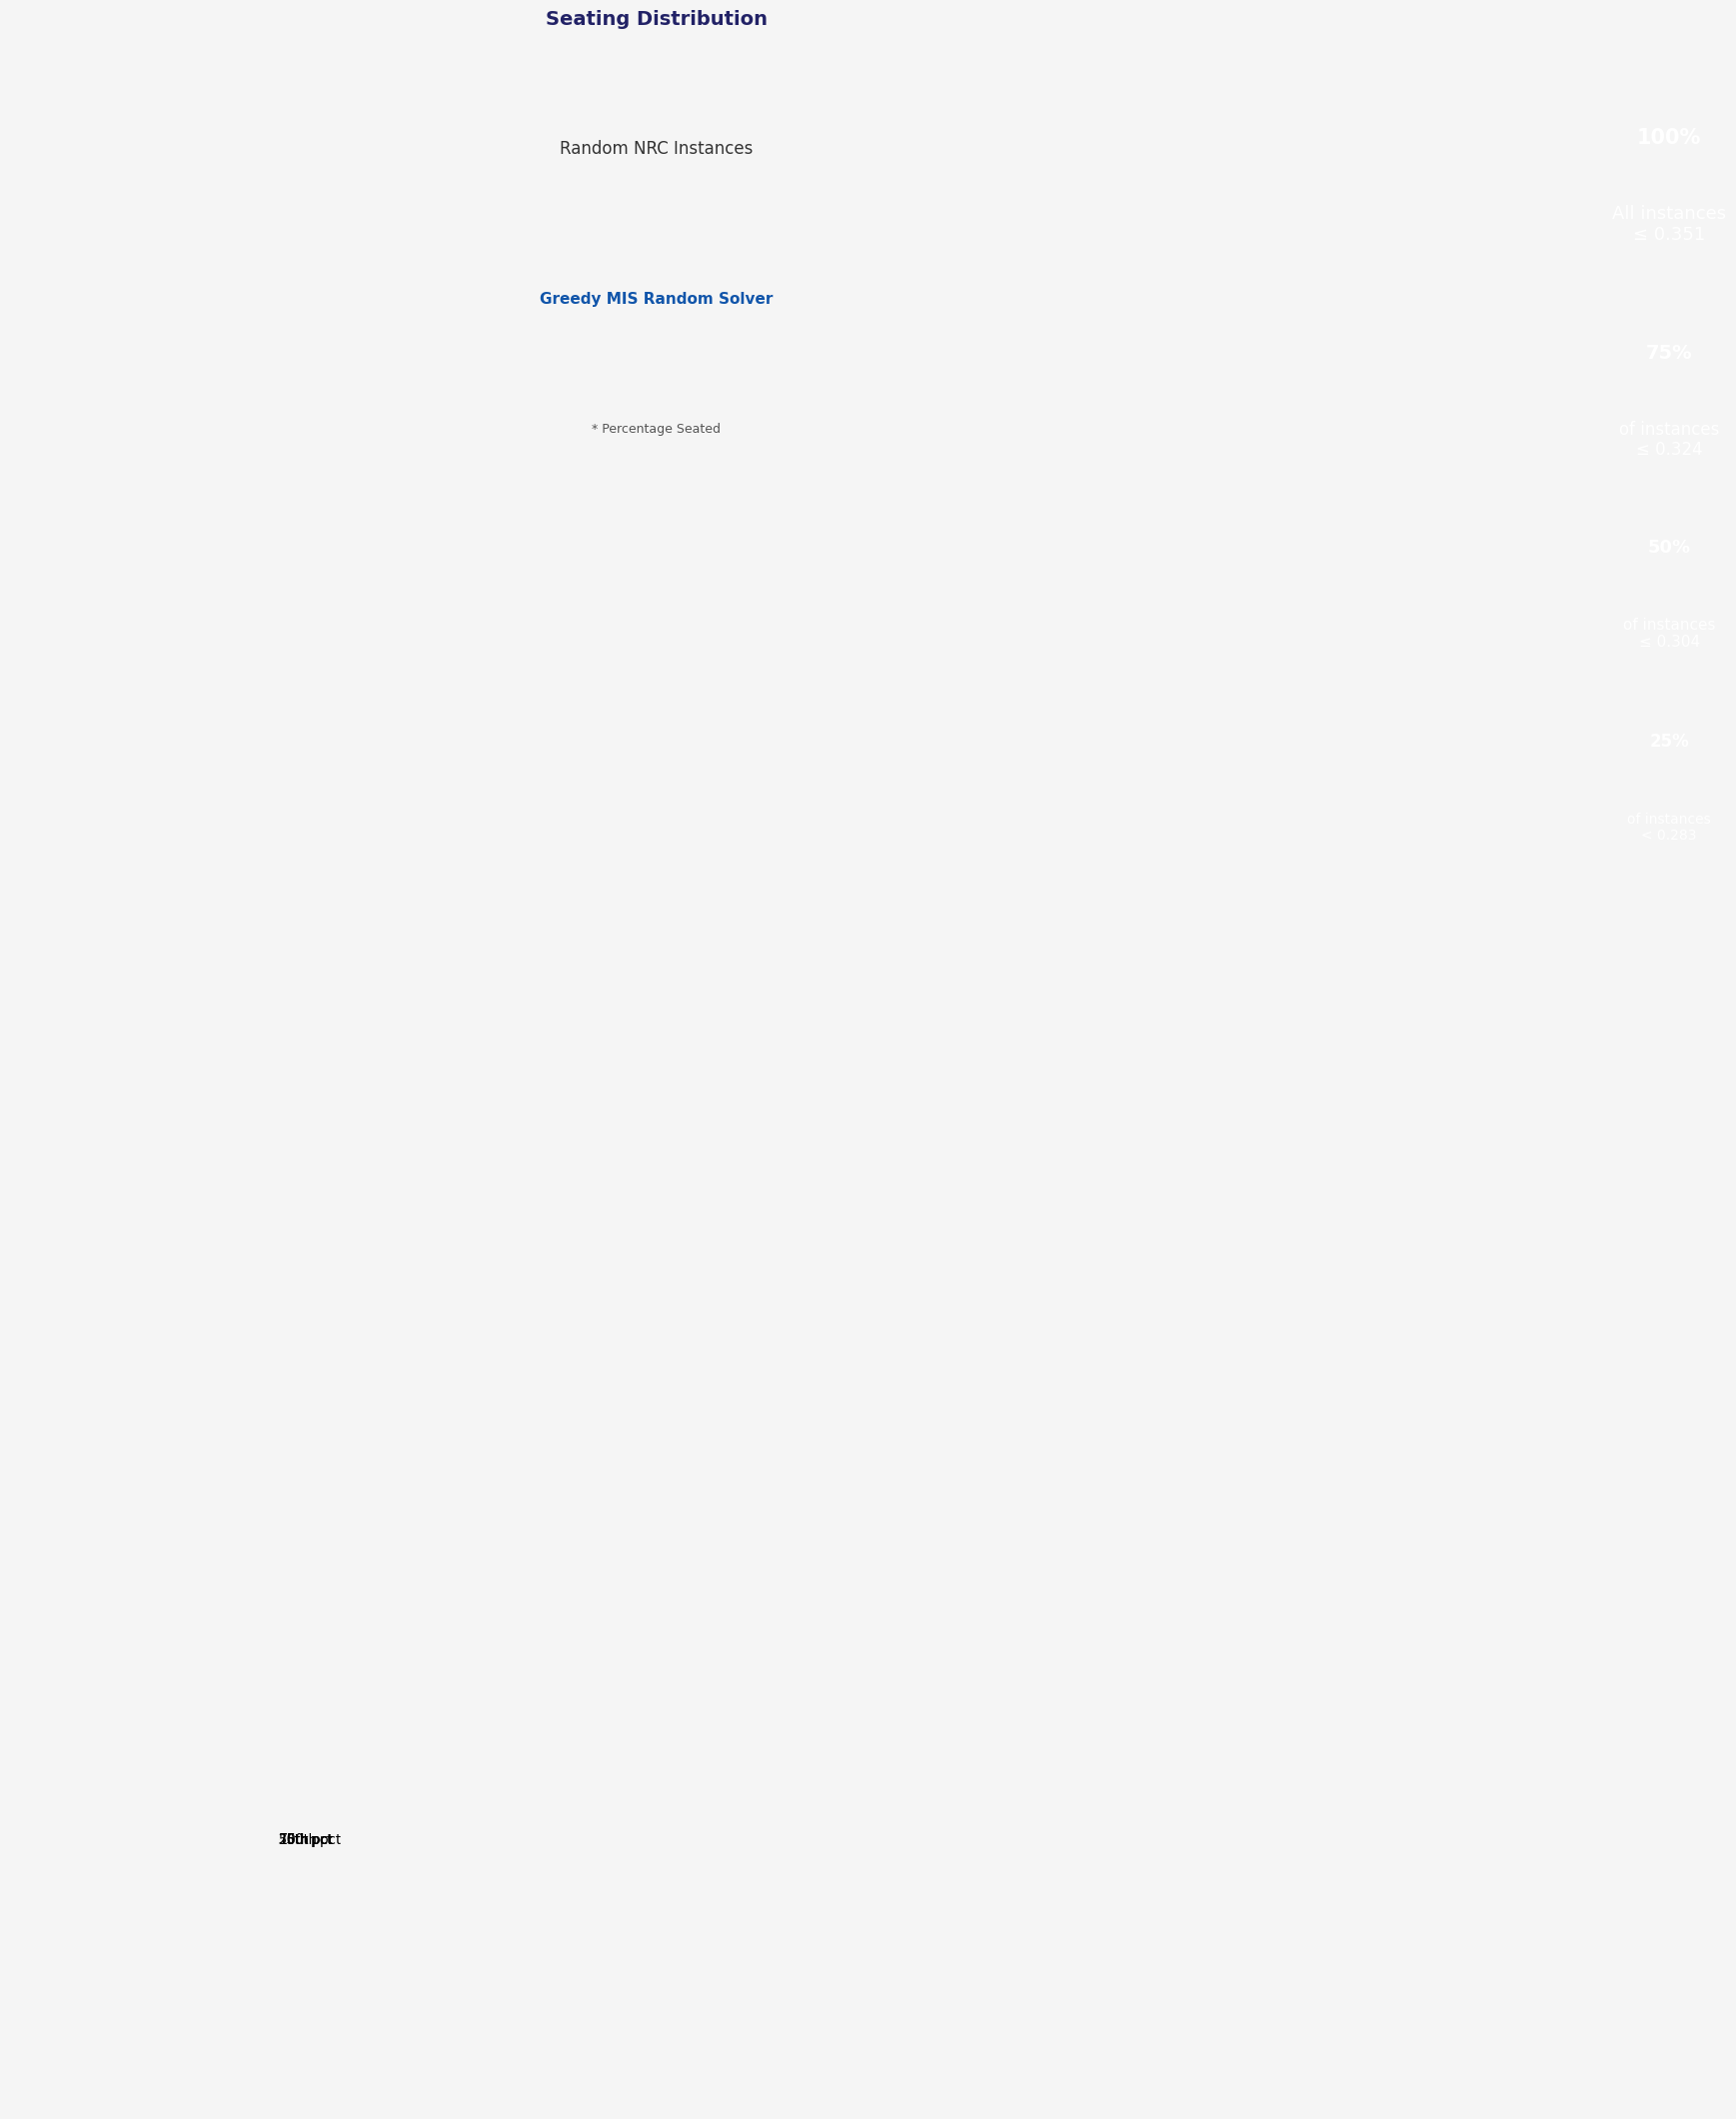

Does any single category account for the majority?

No